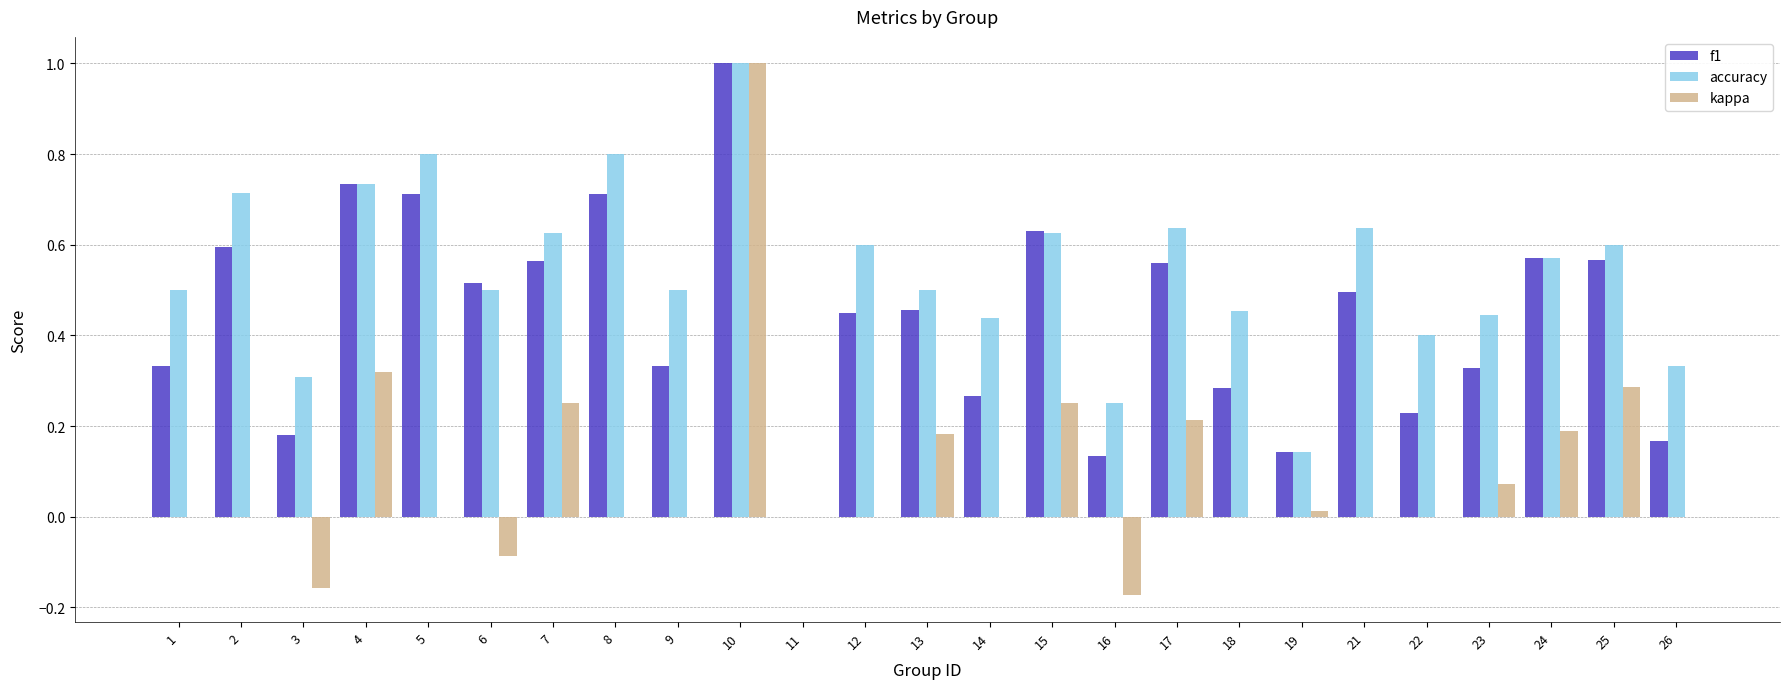

Which series has the largest total across all categories?

accuracy